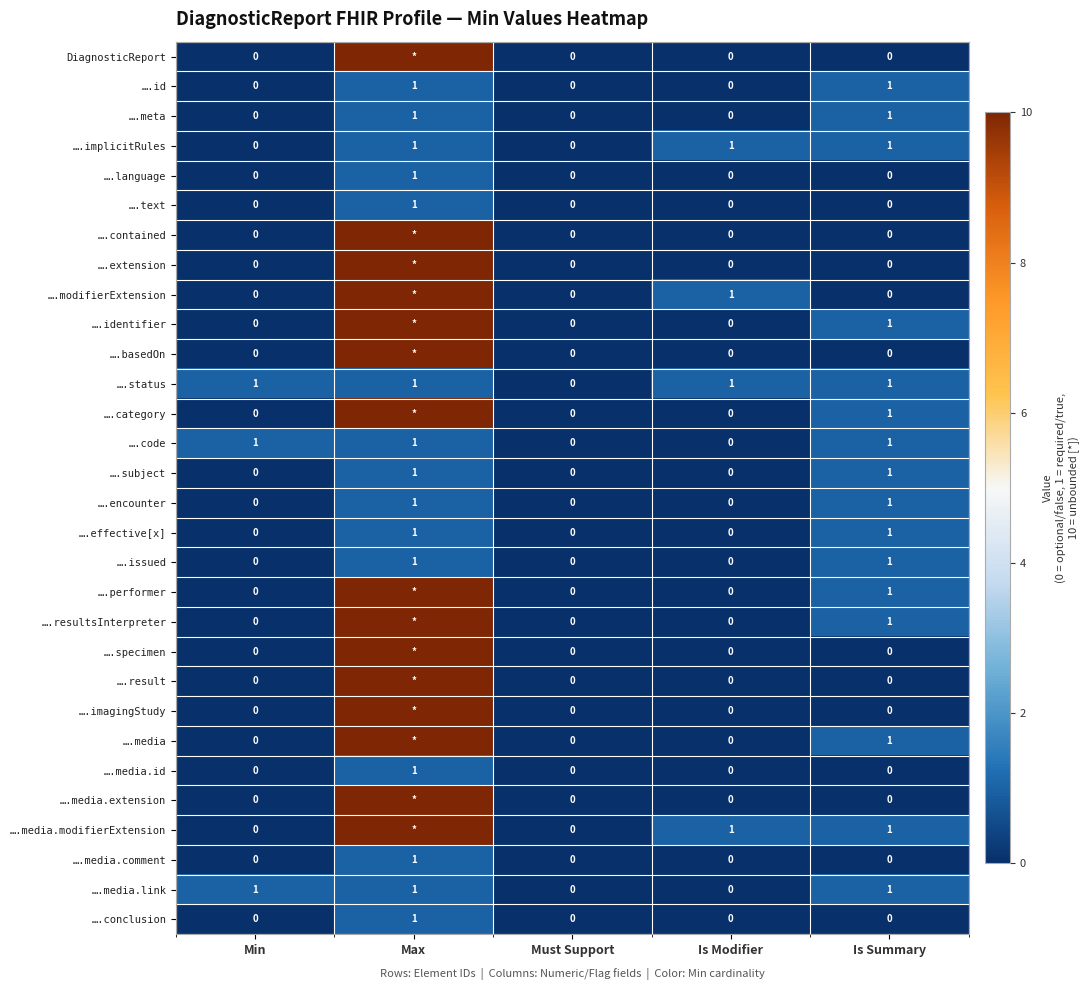

How many ….status values are between 1 and 2?

4